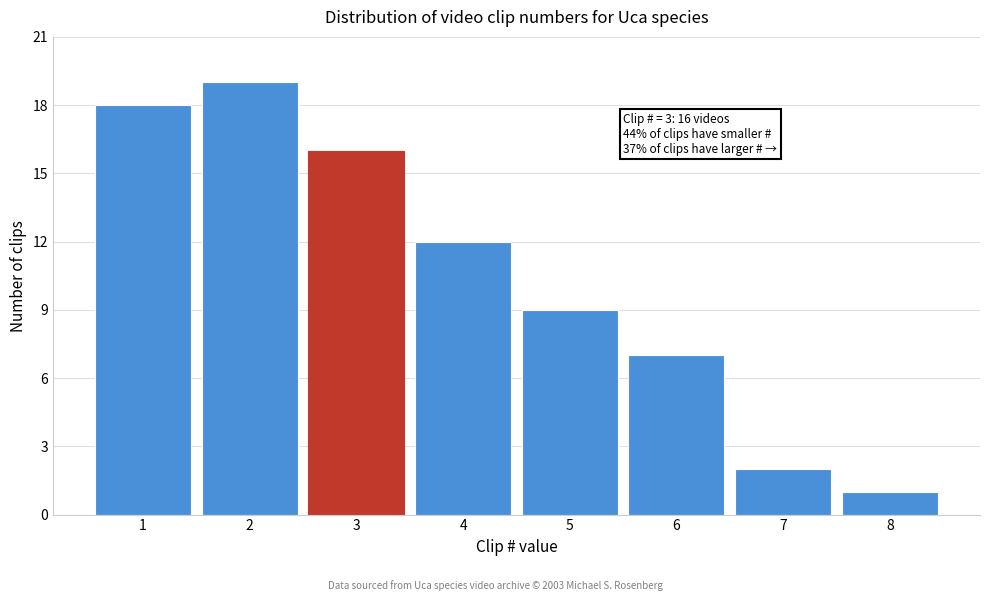

Which range on the x-axis has the tallest bar?

1.5 to 2.5